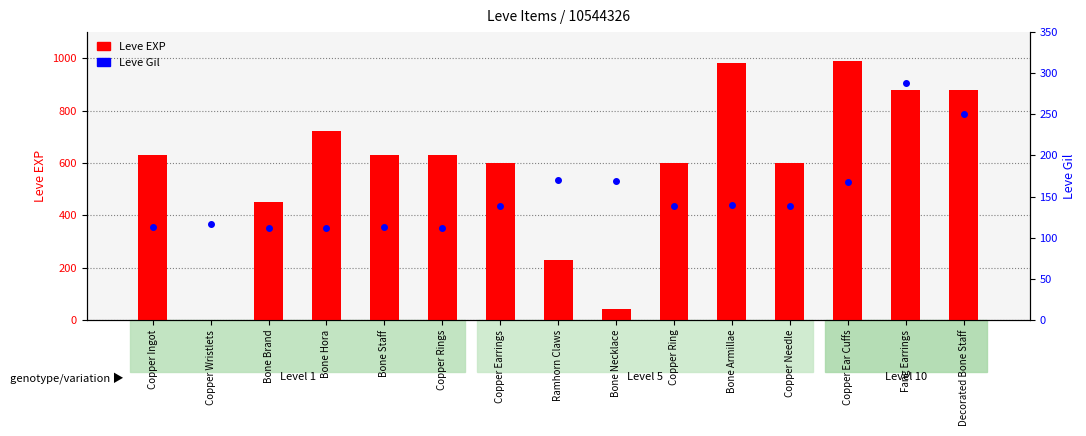

How many groups of bars are there?

15